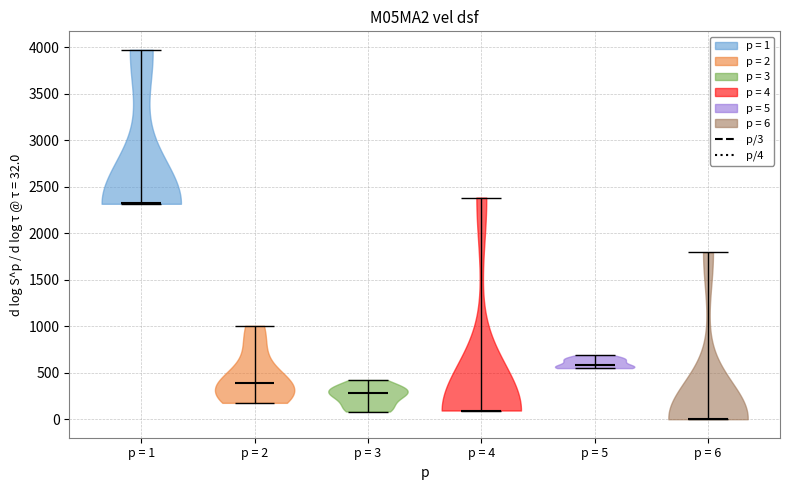

What is the lowest point the violin for p = 3 reaches on the y-axis? The values are not printed on the chart, so give them approximately, as read against the axis.

100